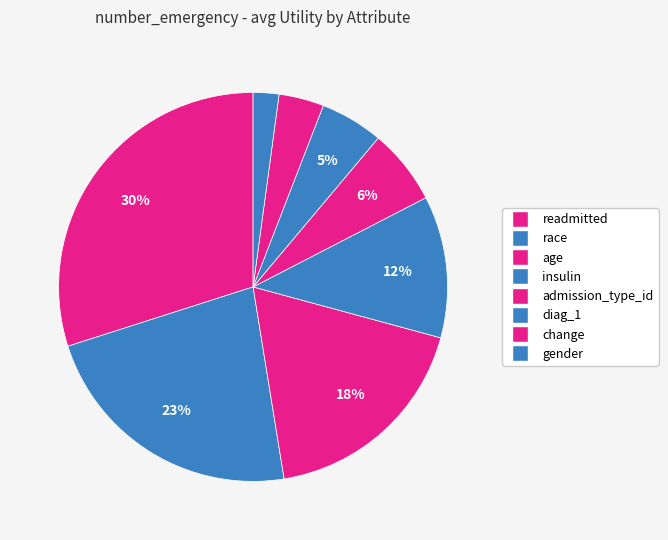

What is the smallest slice in the pie chart?

gender